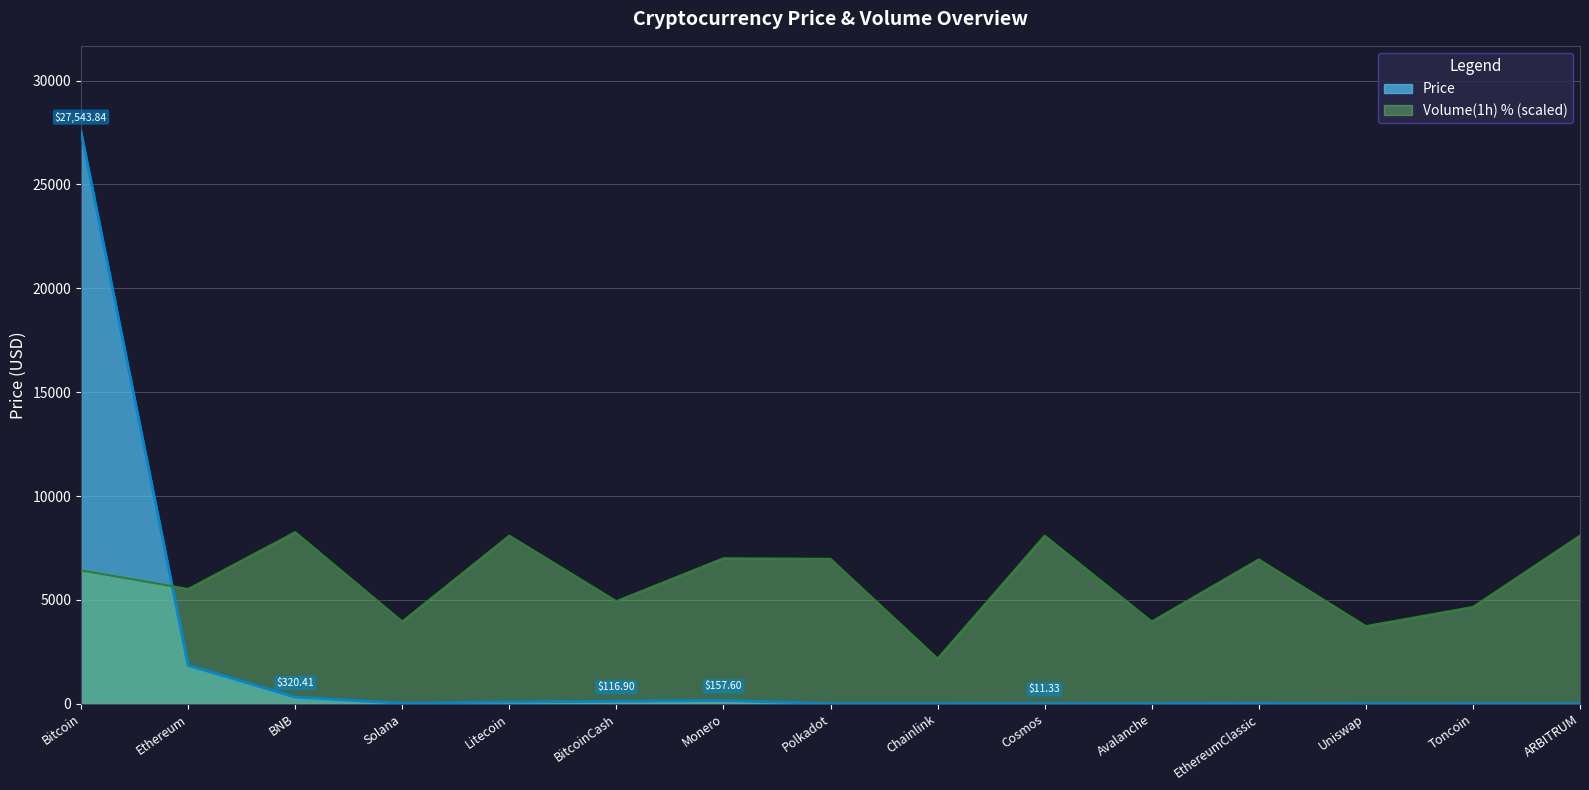

What position from the left is Chainlink?

9